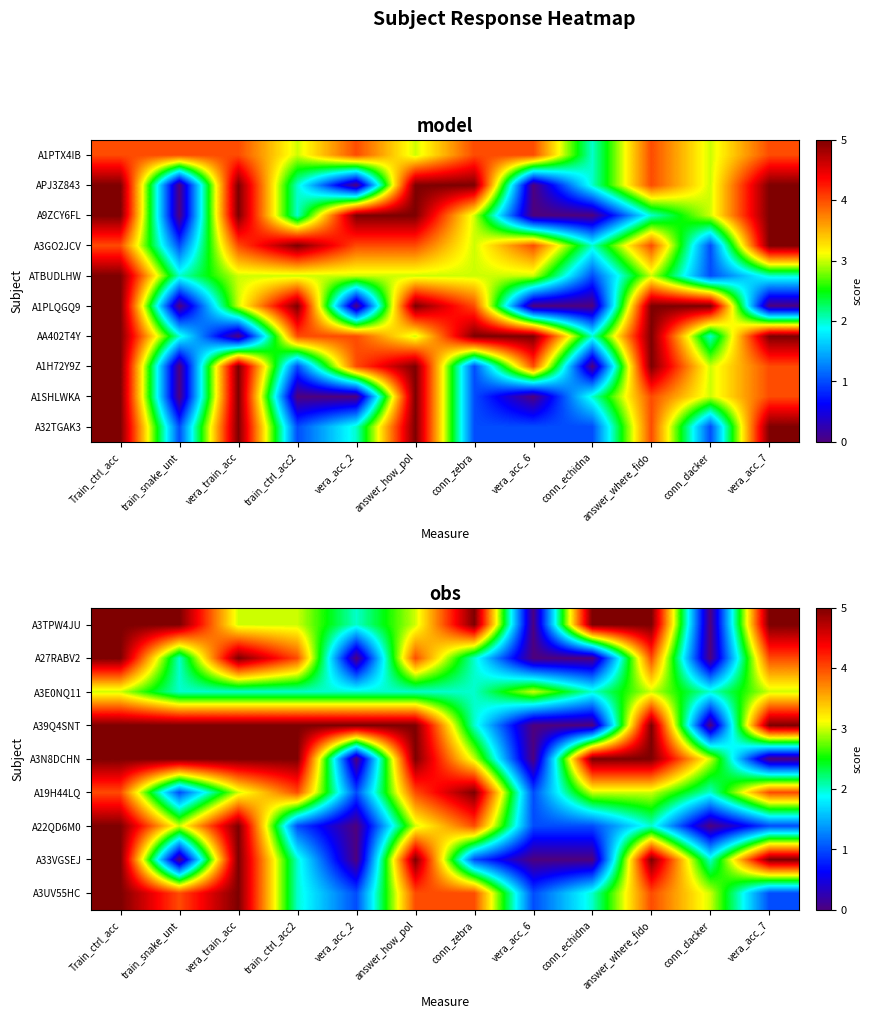

Which category has the lowest value in the A33VGSEJ series?

train_snake_unt